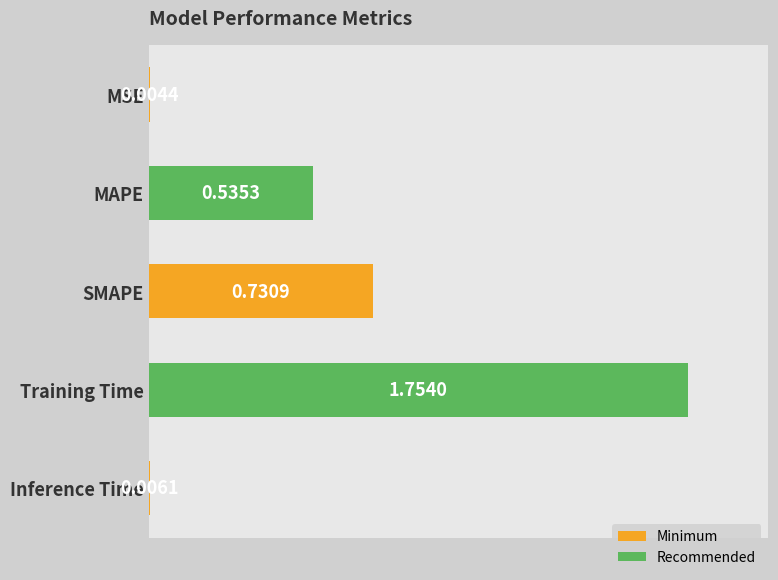

What is the sum of the values at MAPE and SMAPE?

1.3